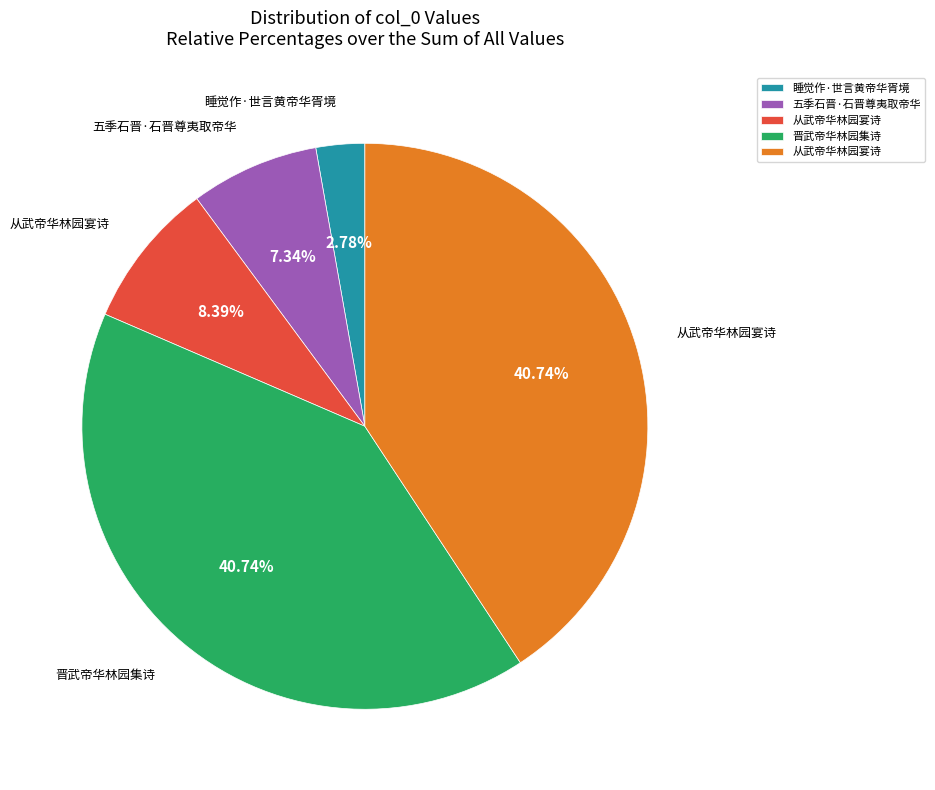

Is there any slice that represents more than half of the pie?

No